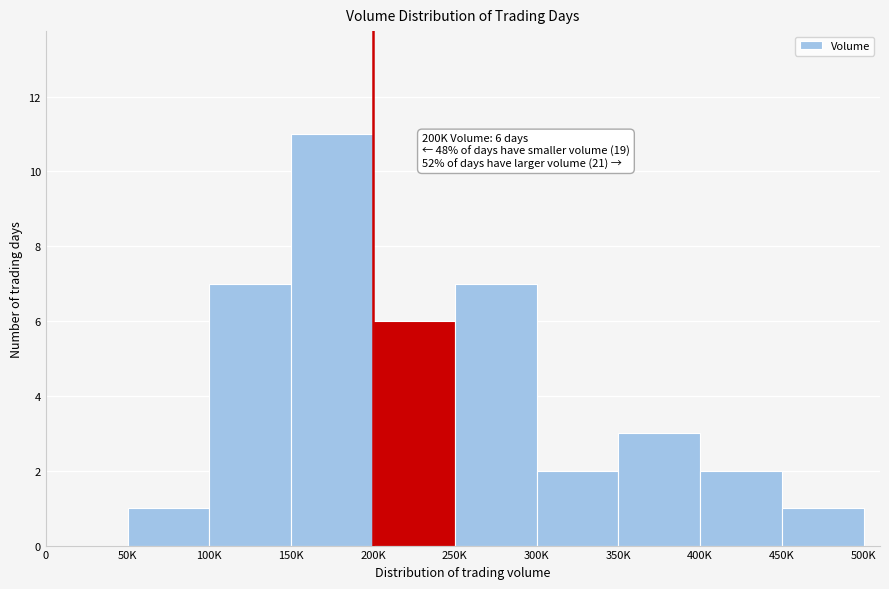

Reading left to right, transcribe all the data shown in this chart.

0=0	50K=1	100K=7	150K=11	200K=6	250K=7	300K=2	350K=3	400K=2	450K=1